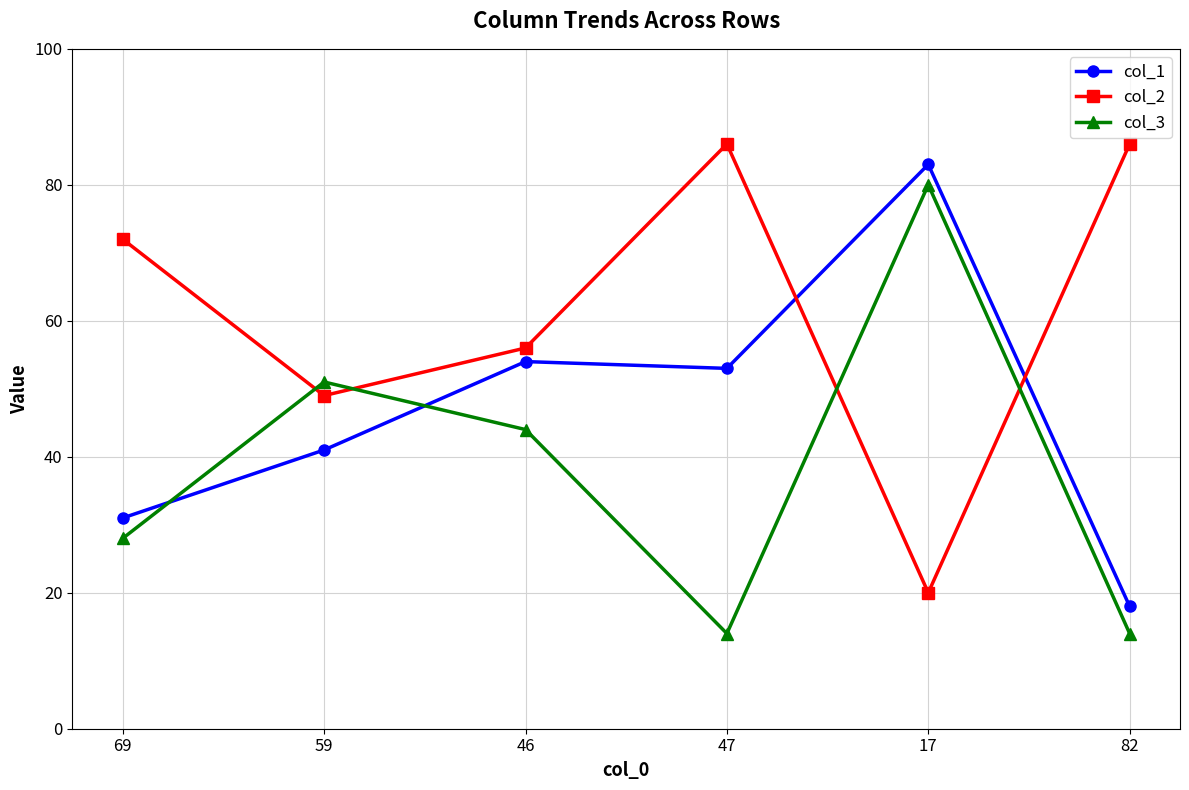

At which label does col_1 reach its peak?

17